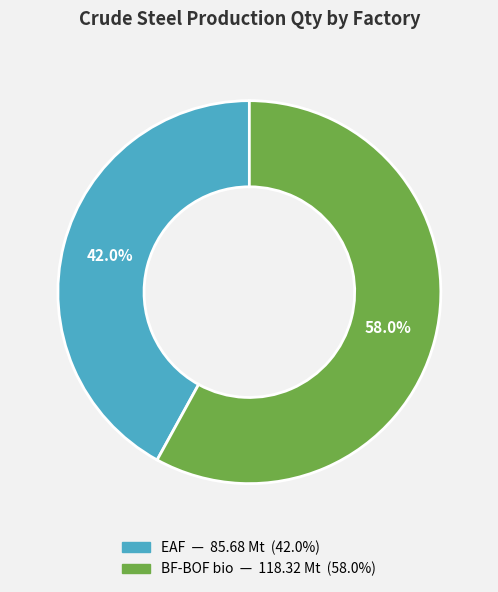

What is the ratio of the value at BF-BOF bio to the value at EAF?

1.4